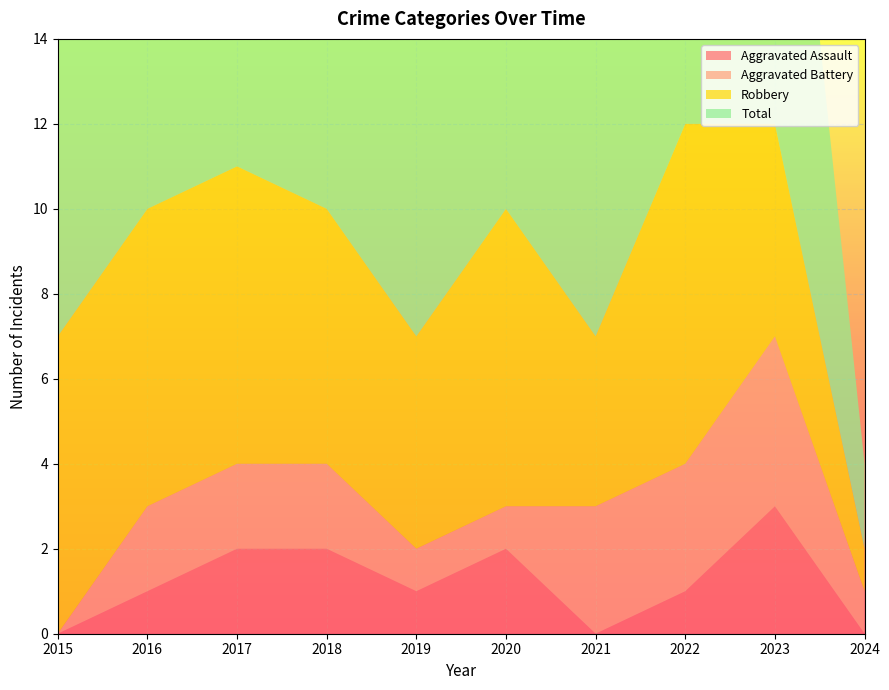

Reading right to left, transcribe all the data shown in this chart.

Aggravated Assault: 2024=0	2023=3	2022=1	2021=0	2020=2	2019=1	2018=2	2017=2	2016=1	2015=0
Aggravated Battery: 2024=1	2023=4	2022=3	2021=3	2020=1	2019=1	2018=2	2017=2	2016=2	2015=0
Robbery: 2024=1	2023=5	2022=8	2021=4	2020=7	2019=5	2018=6	2017=7	2016=7	2015=7
Total: 2024=2	2023=12	2022=12	2021=7	2020=10	2019=7	2018=10	2017=11	2016=10	2015=7